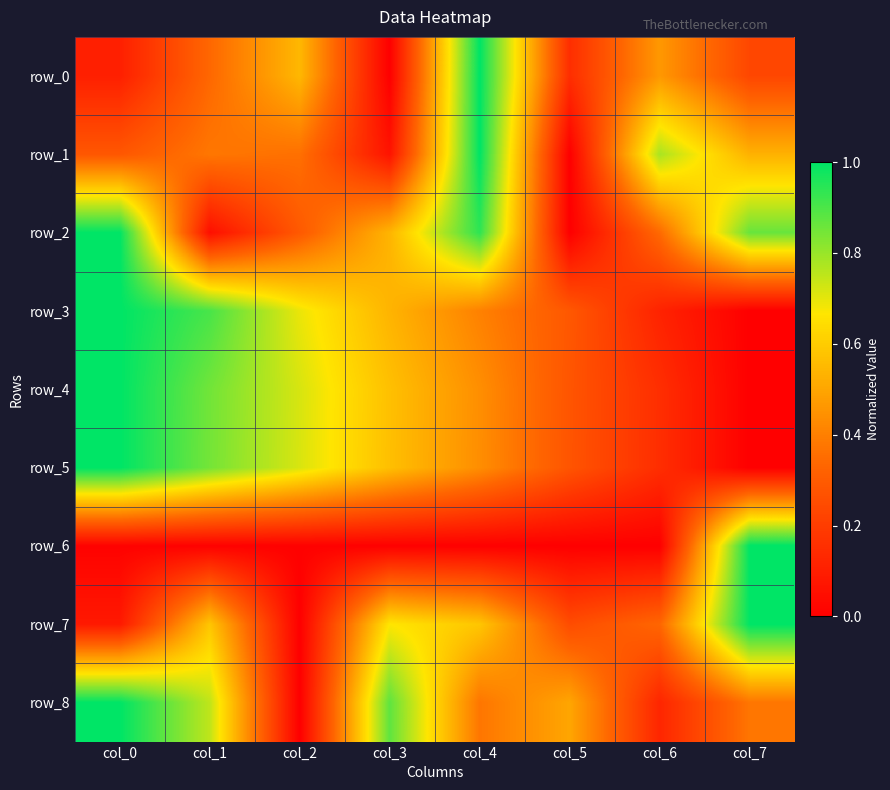

Which series has the largest total across all categories?

row_2